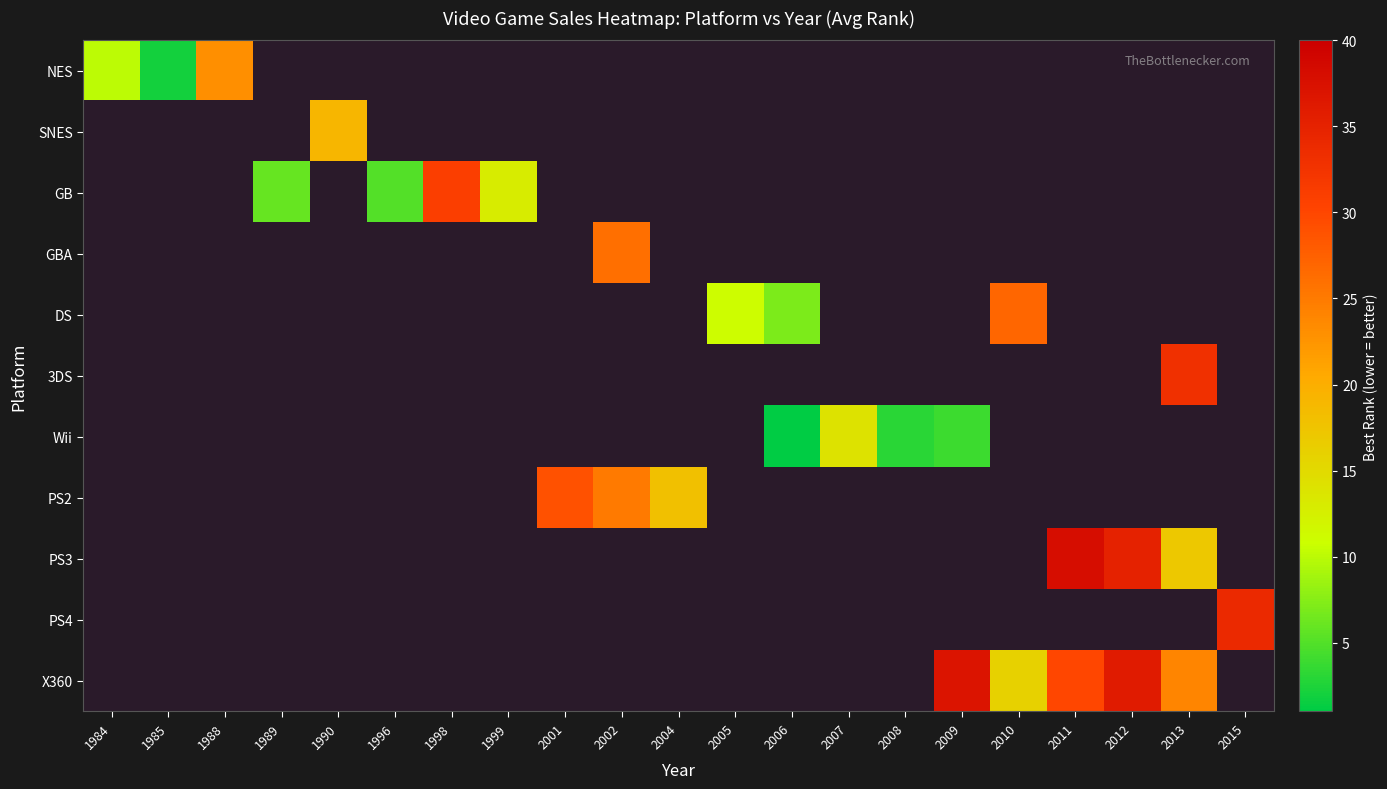

How many positive values does the 3DS series have?

1